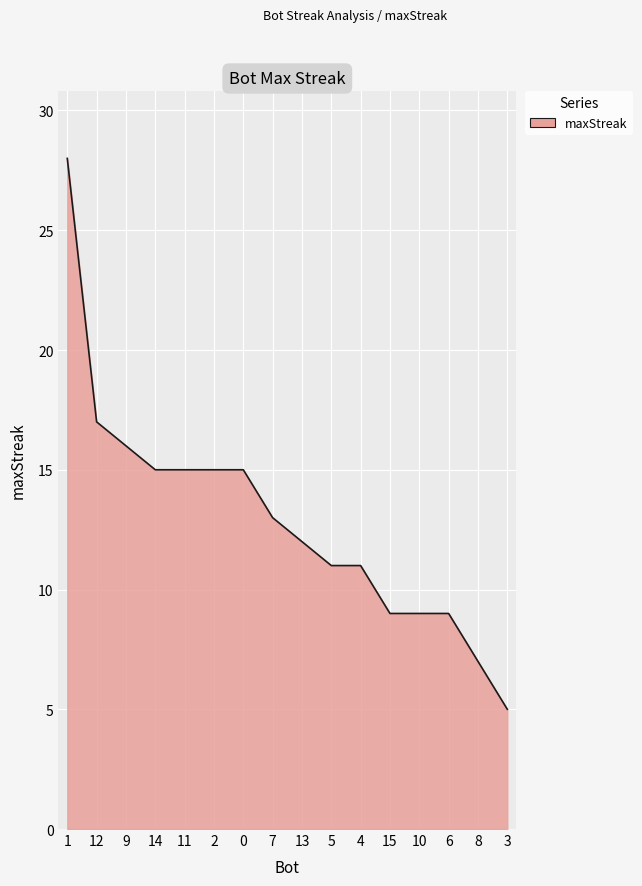

The chart shows a value of 9 at 10. True or false?

True